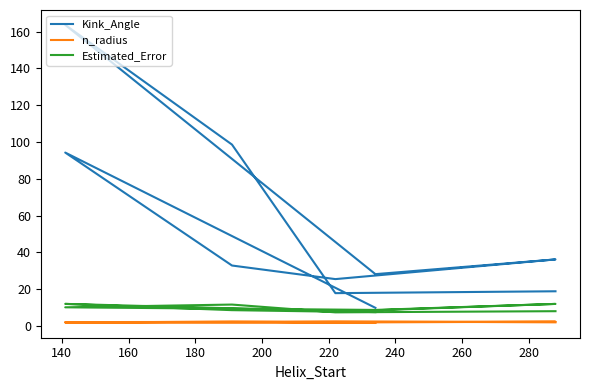

At which label does n_radius reach its peak?

280